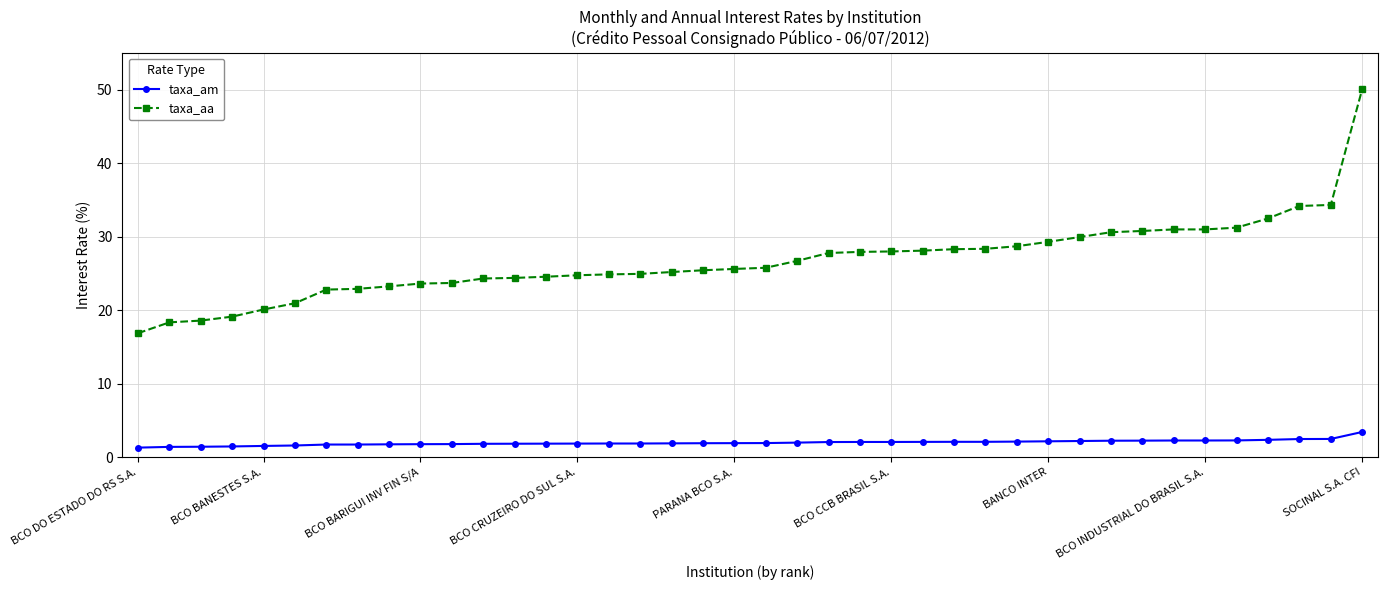

Count the number of data series in this chart.

2